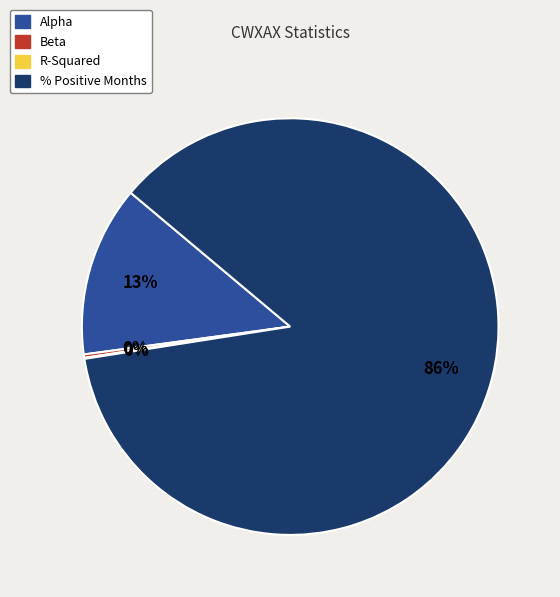

What is the largest slice in the pie chart?

% Positive Months